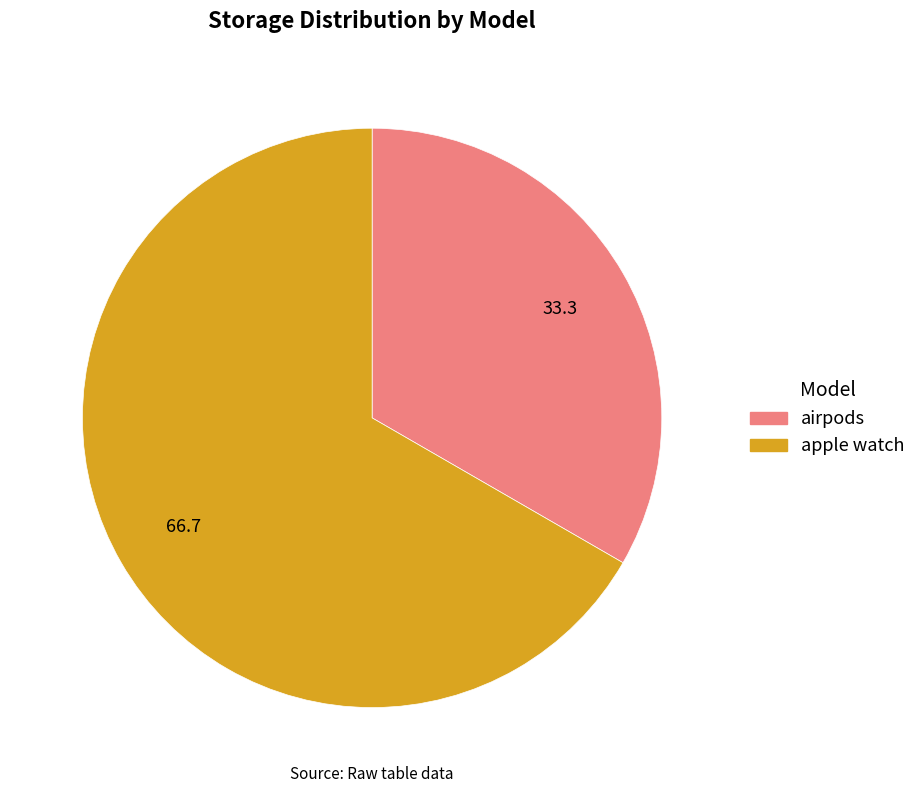

Rank the categories by value from lowest to highest.

airpods, apple watch